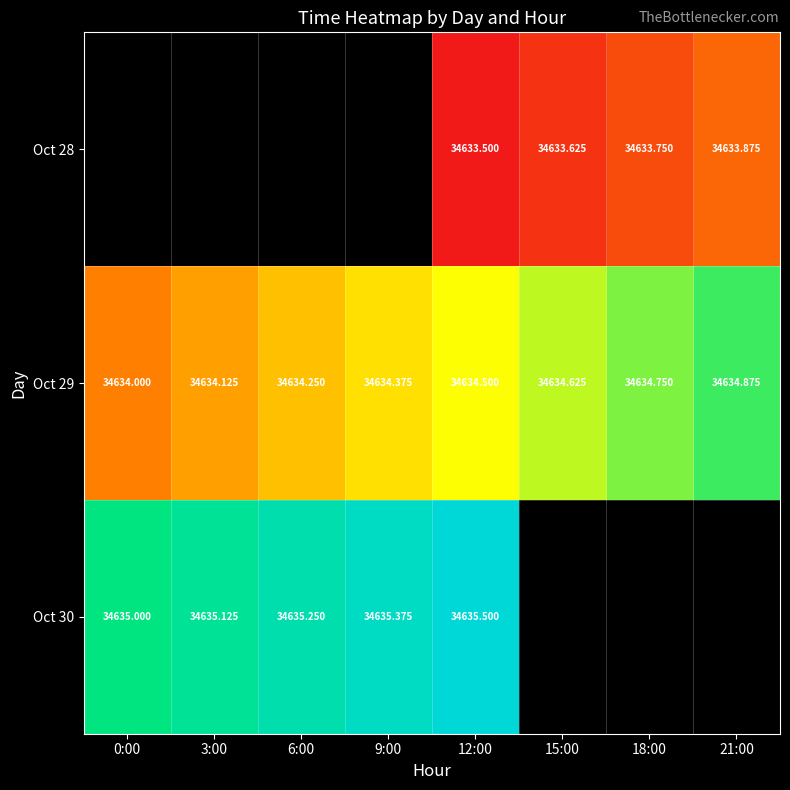

At which category is the sum across all series the highest?

12:00